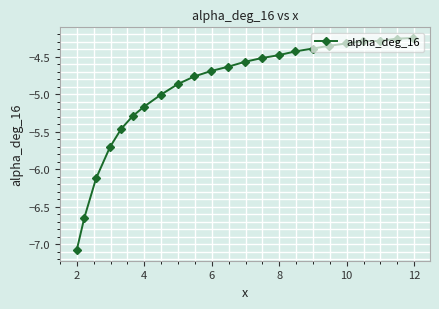

Does the chart display data point markers on the line(s)?

Yes